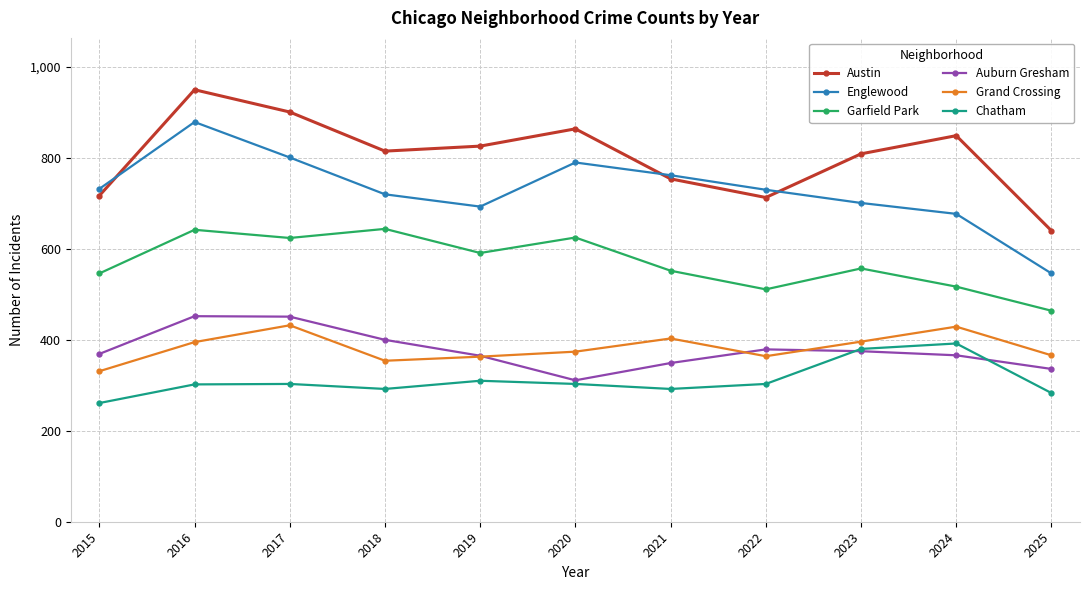

What is the greatest value displayed?

950